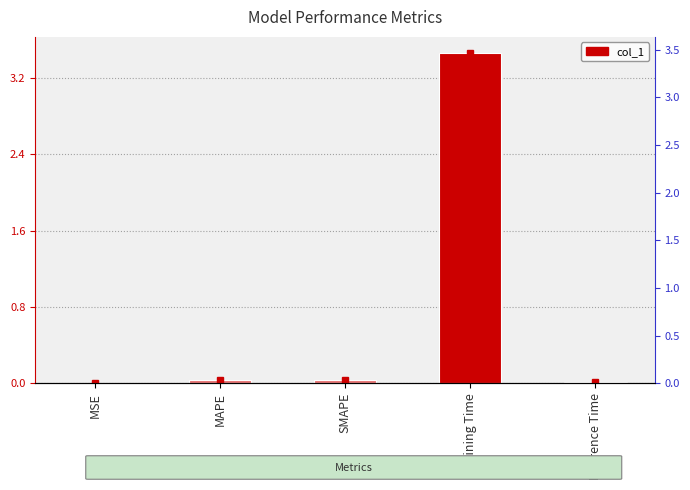

Is it true that the value at SMAPE is 0.0?

False